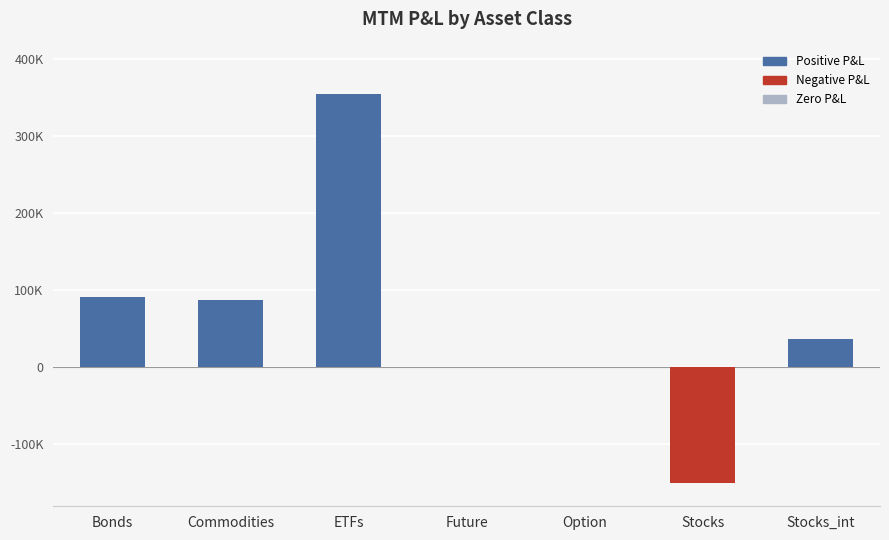

The value at Bonds is 90699.1. True or false?

True